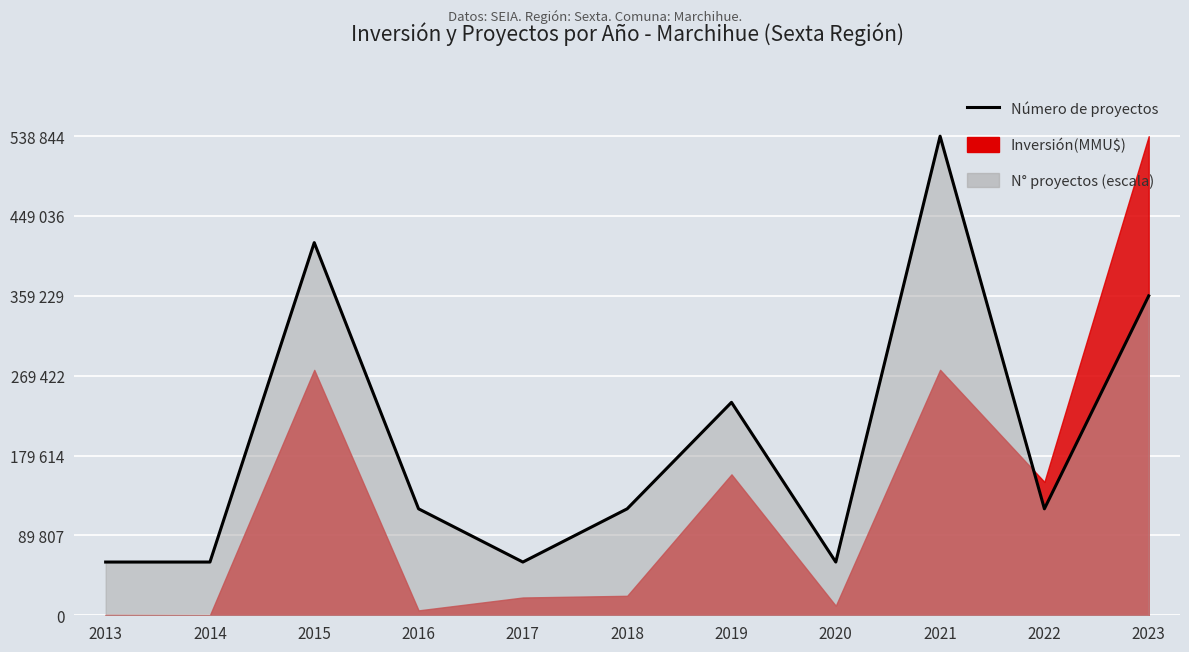

Does the chart display data point markers on the line(s)?

No